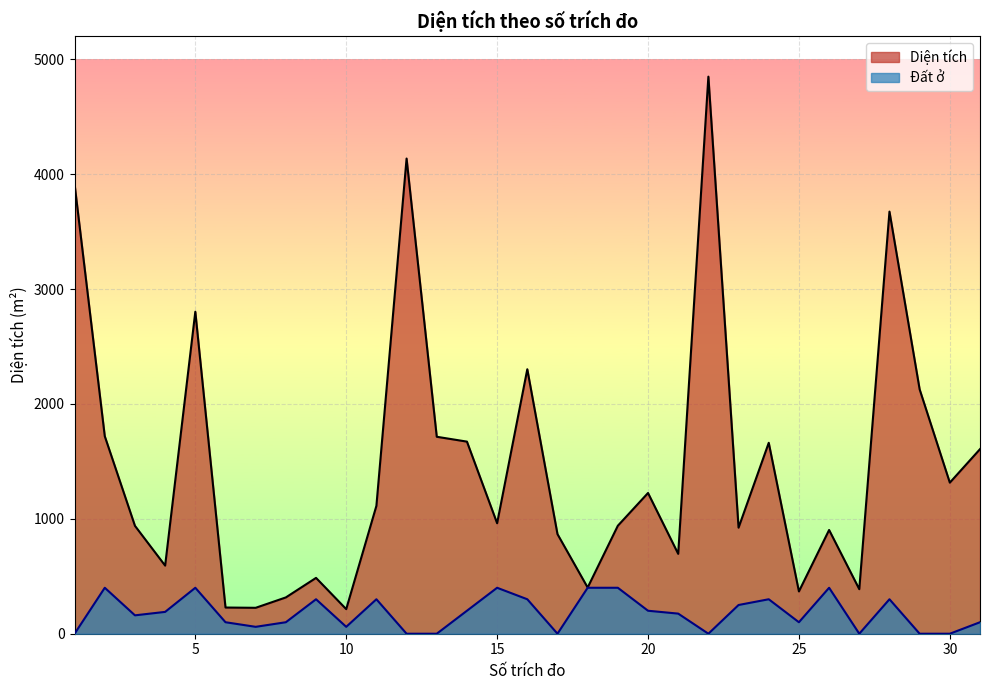

Where is the first local minimum for Đất ở?

3